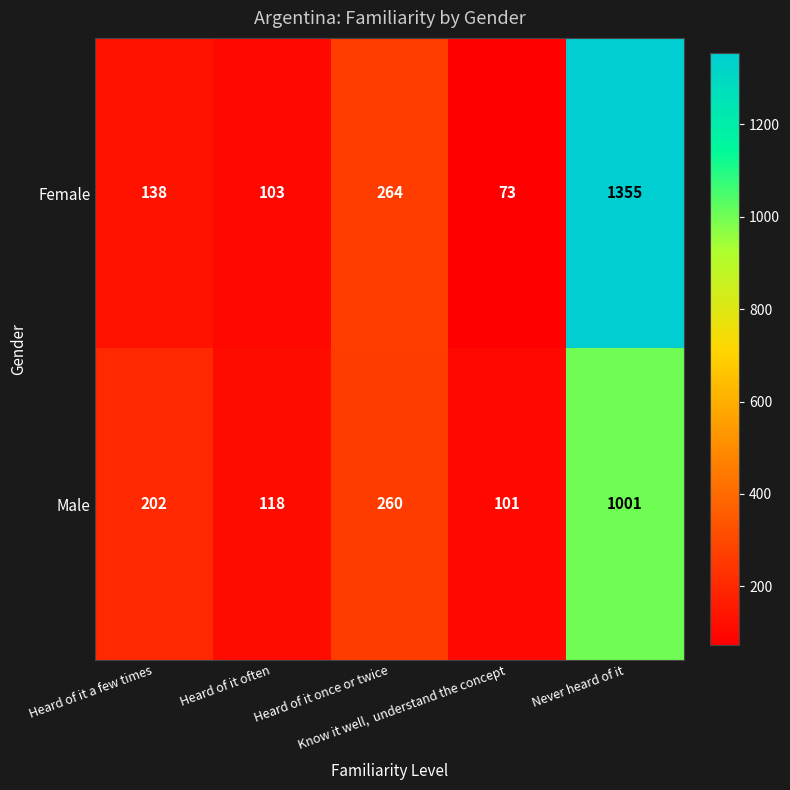

Which series has the widest spread of values?

Female